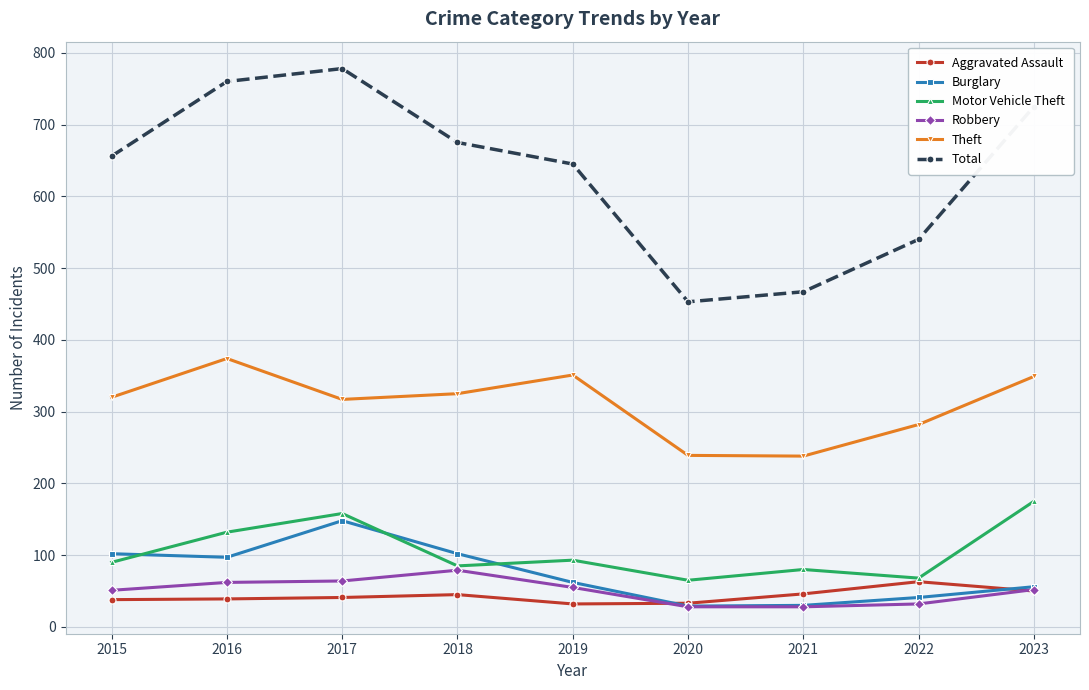

Does the chart have visible grid lines?

Yes